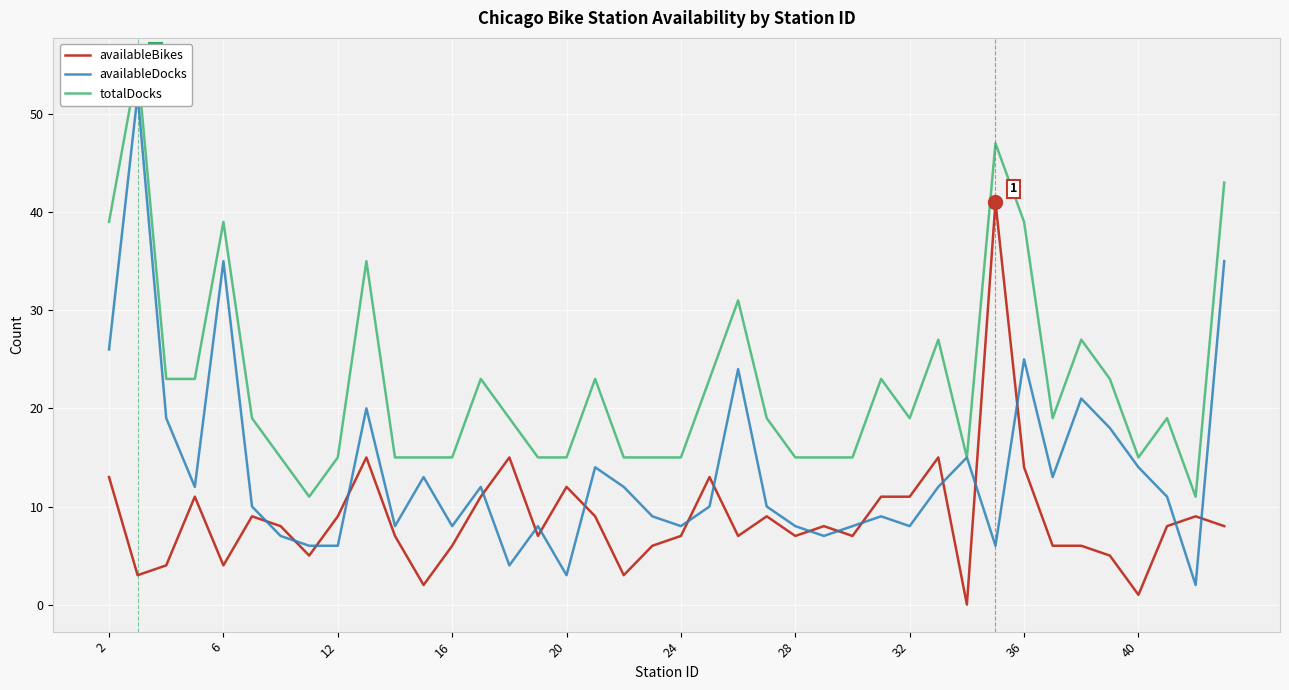

What is the highest value of the availableBikes series?

41